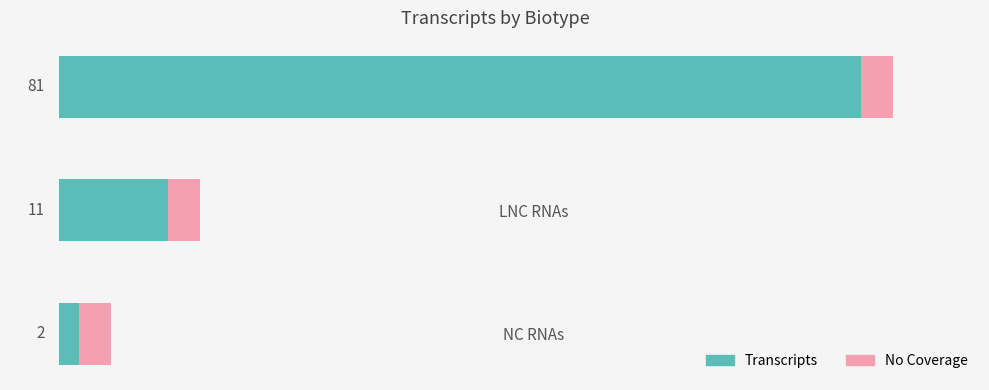

What are all the series names shown in the legend?

Transcripts, No Coverage